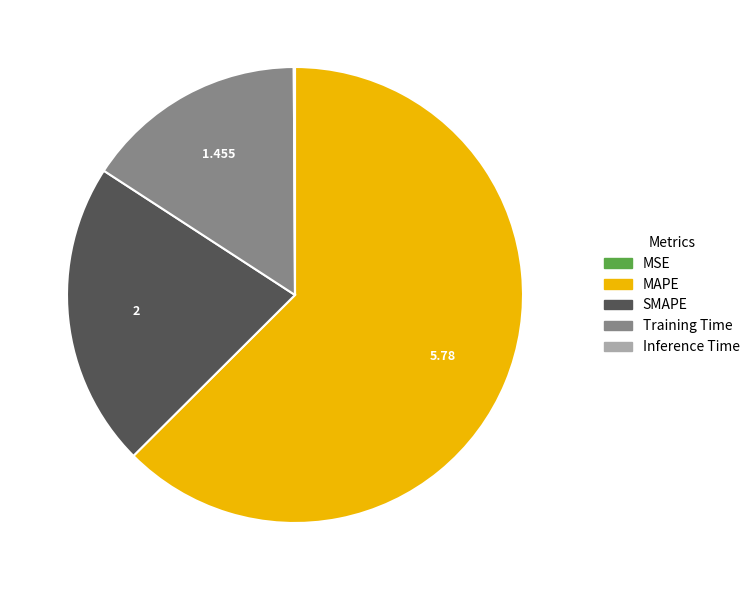

Which has a higher value, Training Time or MAPE?

MAPE